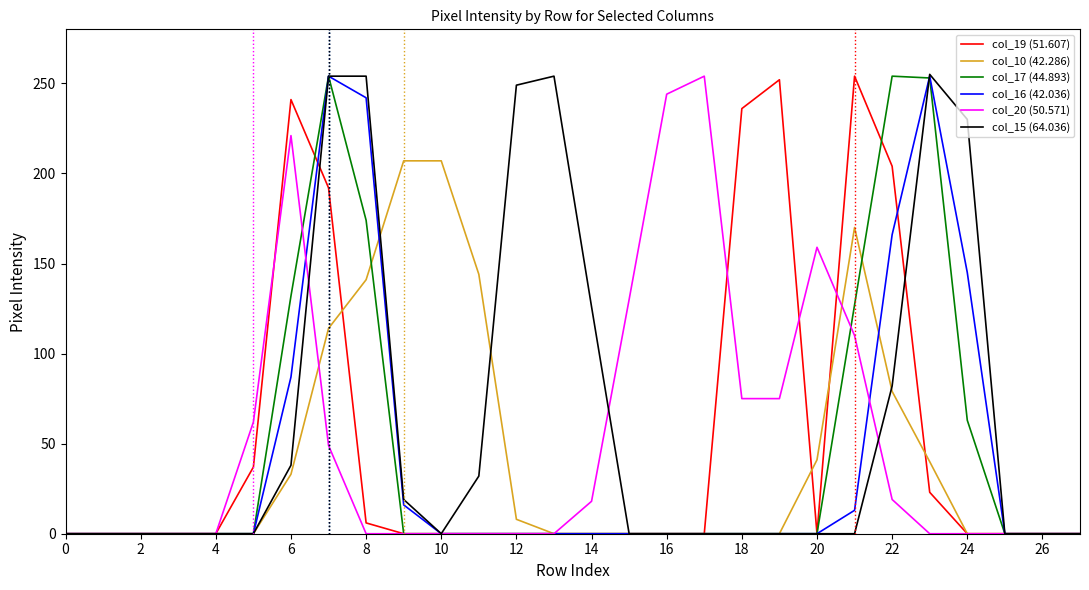

Which series has the largest total across all categories?

col_15 (64.036)